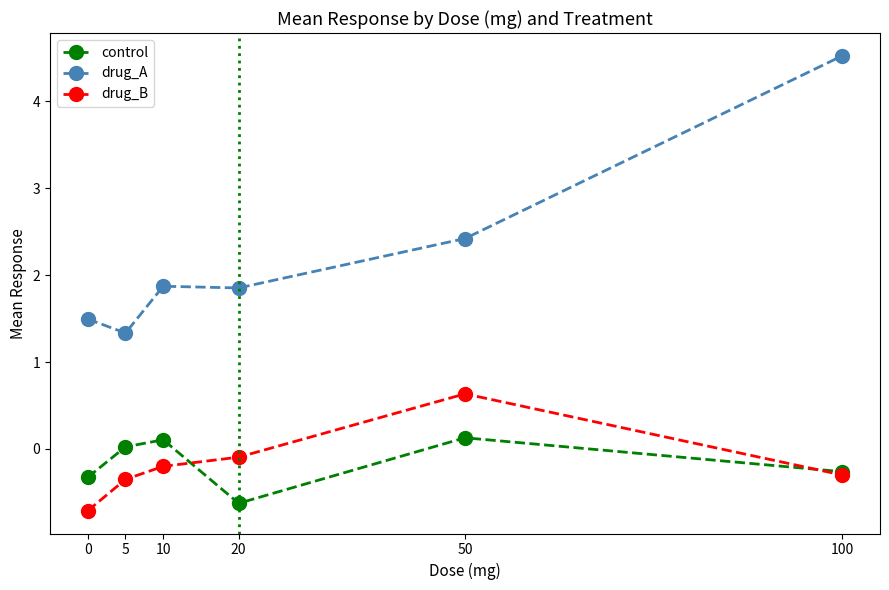

At 5, list the series in order from smallest to largest.

drug_B, control, drug_A